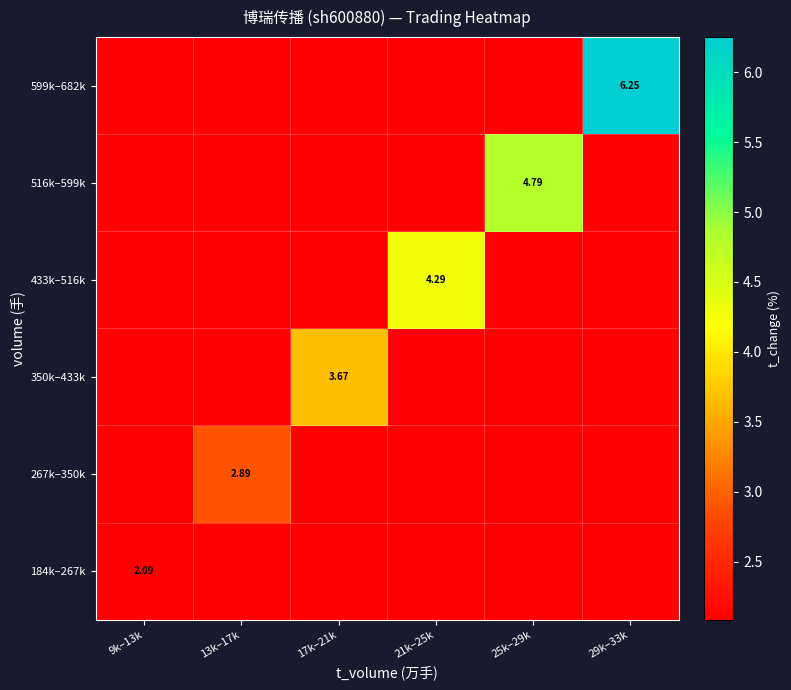

Between 13k–17k and 17k–21k, which series saw the biggest shift?

350k–433k